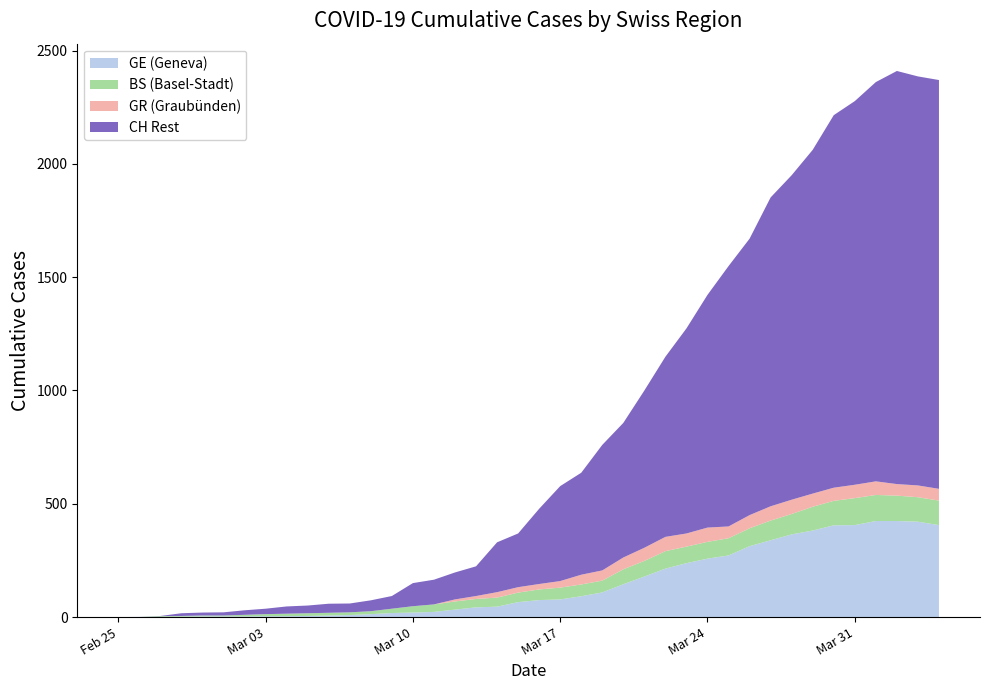

Reading left to right, extract all data points from this chart.

GE: 0	1	1	2	3	3	3	4	4	5	7	9	13	18	20	23	33	43	46	66	75	78	92	109	145	179	214	238	258	272	313	339	365	382	405	406	424	424	421	406
BS: 0	0	3	3	4	4	7	9	11	12	12	12	13	19	28	33	36	37	40	42	47	52	52	52	66	69	77	73	74	76	79	87	90	105	108	119	115	112	108	108
GR: 0	0	0	0	0	0	0	0	0	0	0	0	0	0	0	0	9	13	24	24	24	29	43	45	52	58	63	58	63	52	58	63	63	58	58	59	60	51	52	52
CH: 0	1	5	17	20	21	30	37	47	51	59	60	74	93	150	165	197	224	330	369	478	578	637	760	857	1000	1149	1274	1422	1549	1670	1852	1950	2062	2215	2277	2361	2410	2386	2370